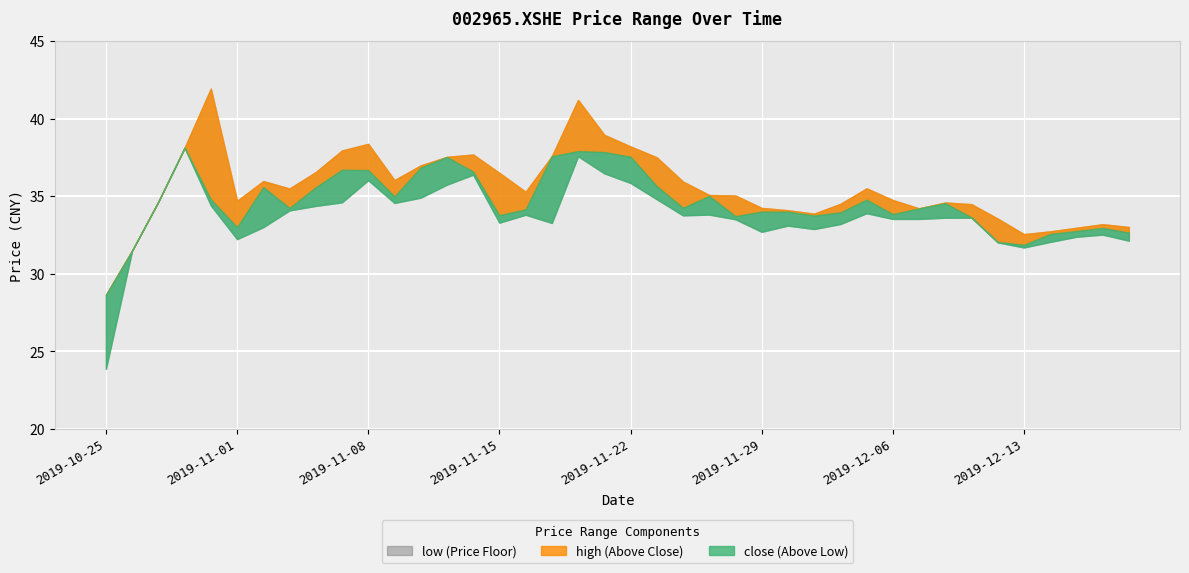

What is the greatest value displayed?

41.9